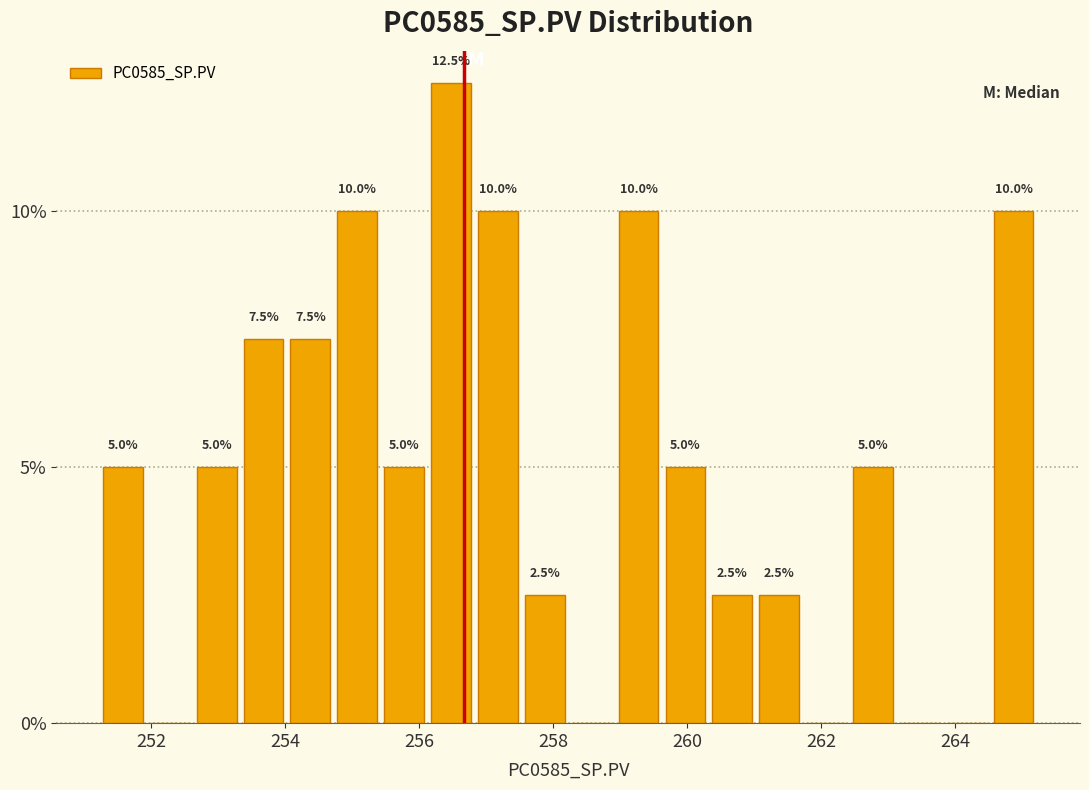

Read against the x-axis, roughly where is the centre of the tallest bar?

256.4